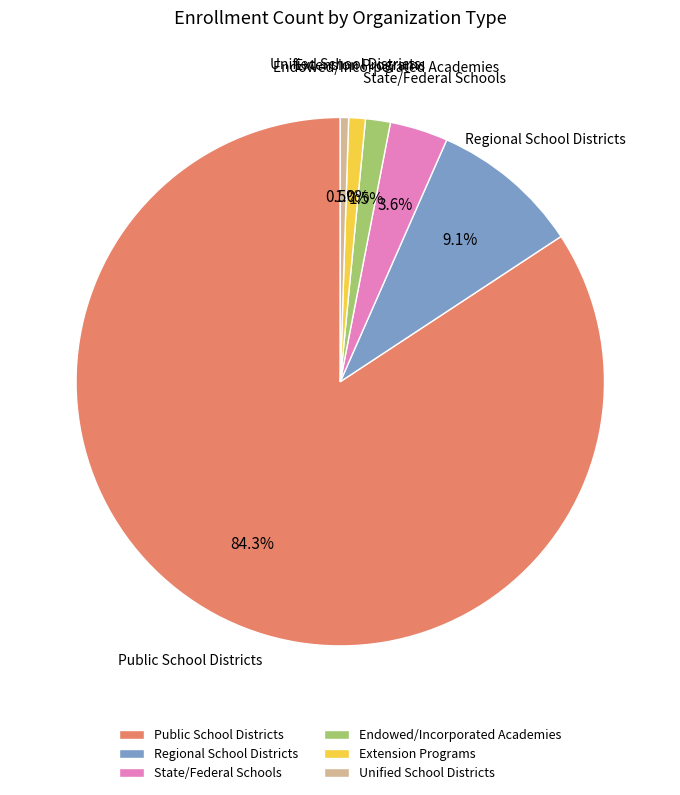

Combined, do State/Federal Schools and Extension Programs account for over 50%?

No